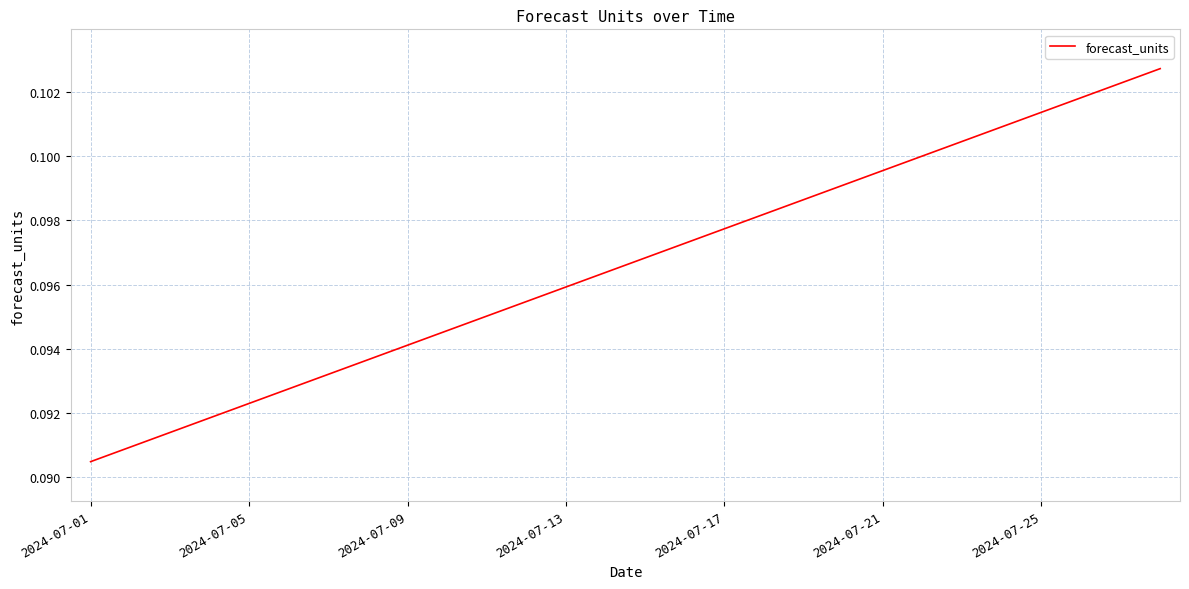

How many lines are shown in the chart?

1